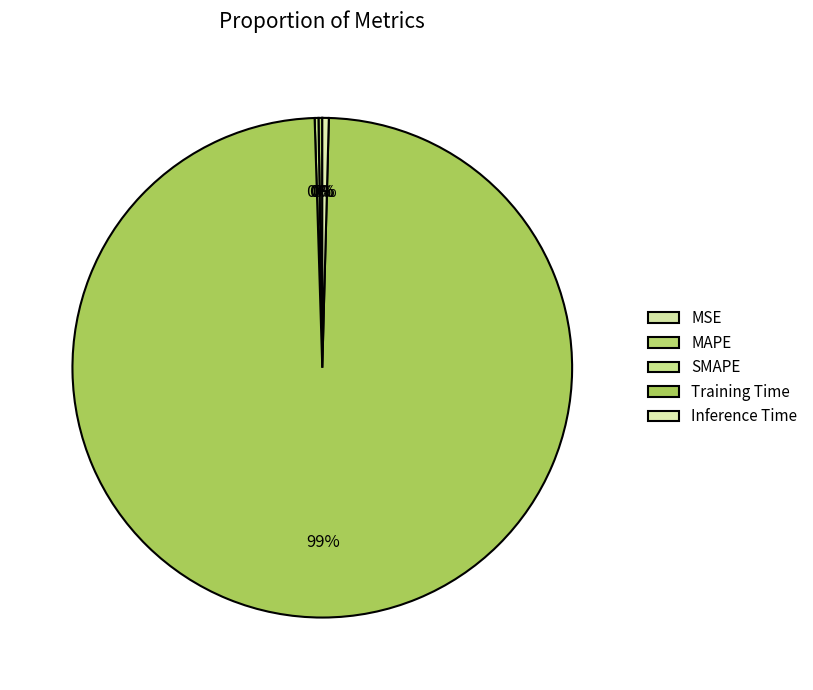

Which slice is the smallest?

MSE